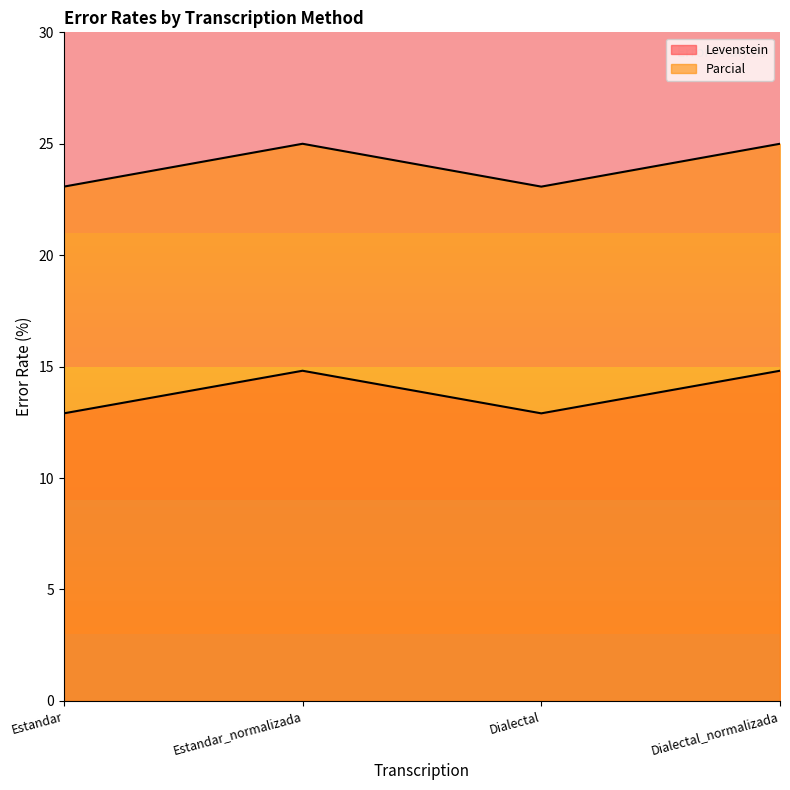

True or false: Levenstein and Parcial cross at least once.

False